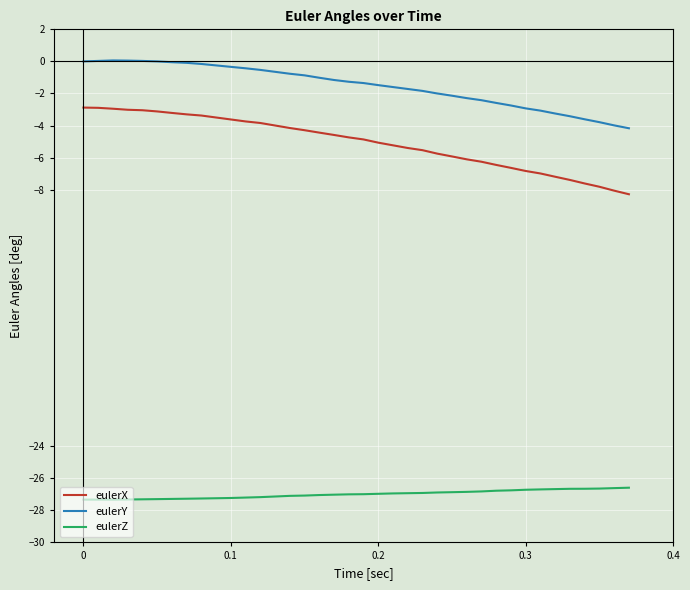

Is this an area chart (filled region under the line)?

No